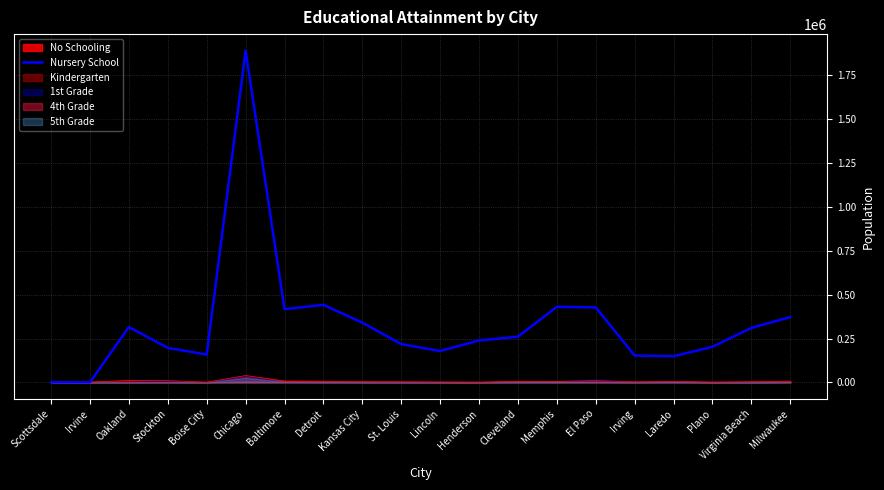

What is the maximum value shown in the chart?

1890618